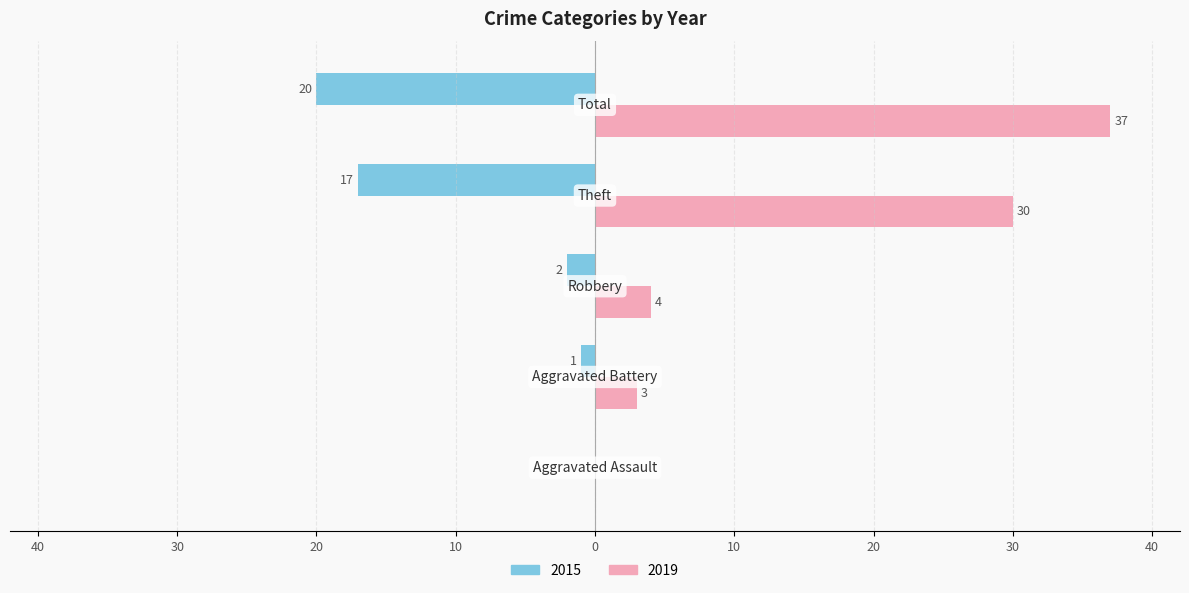

What is the difference between the maximum and minimum values in the 2015 series?

20